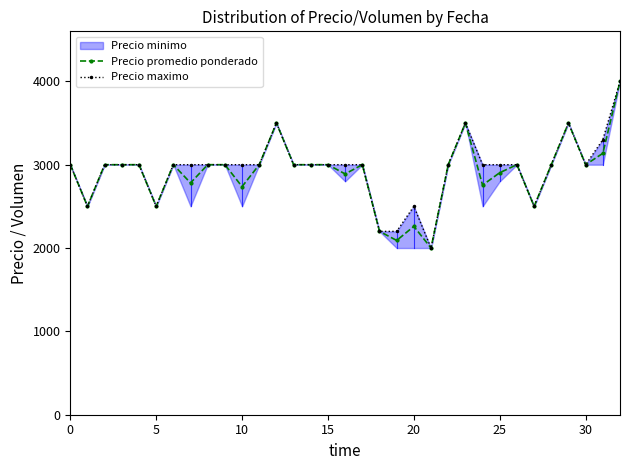

What is the difference between the Precio promedio ponderado values at 25 and 15?

96